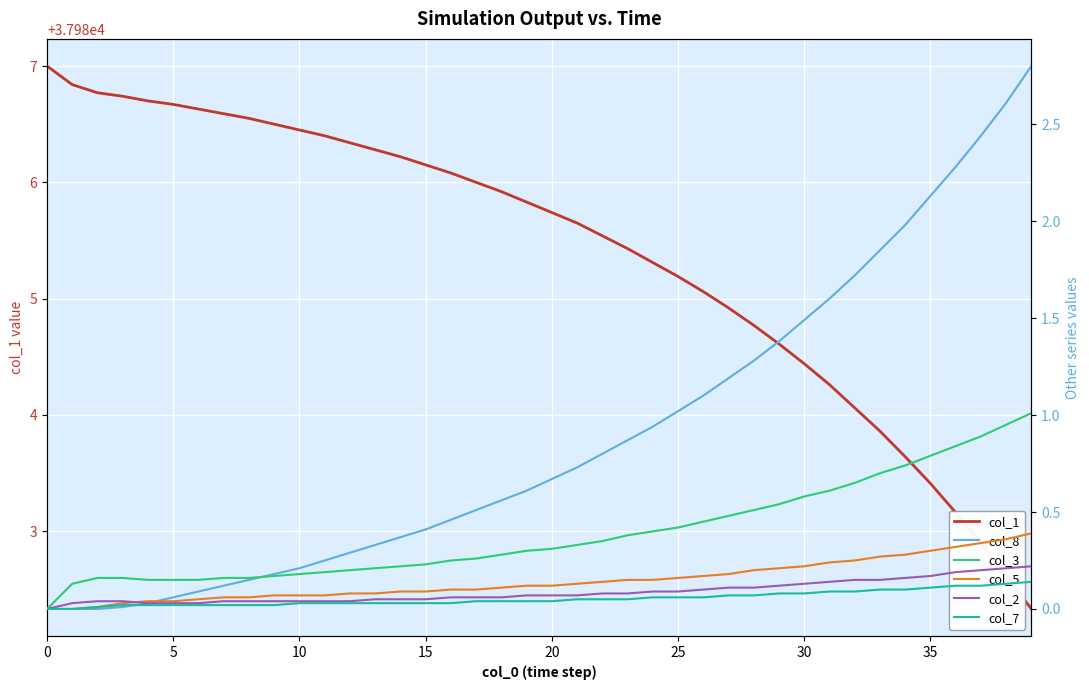

Which category has the highest value in the col_5 series?

39